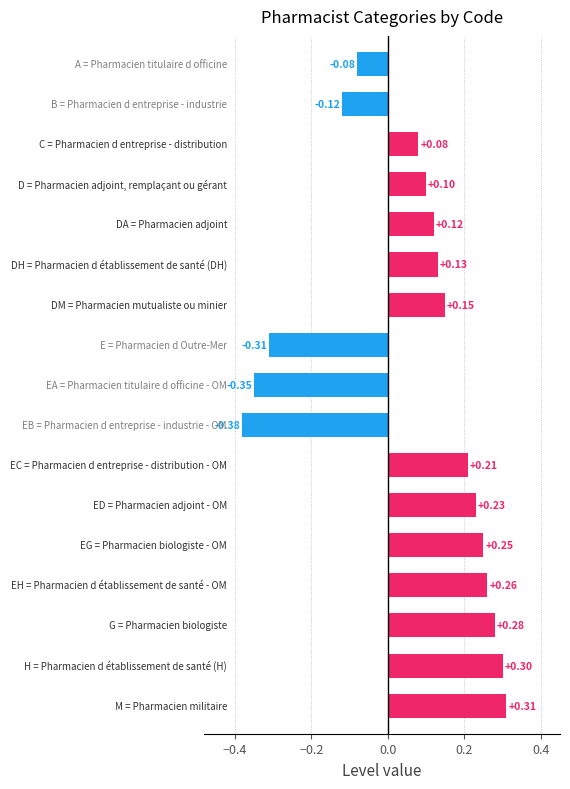

What is the sum of all values?

1.2